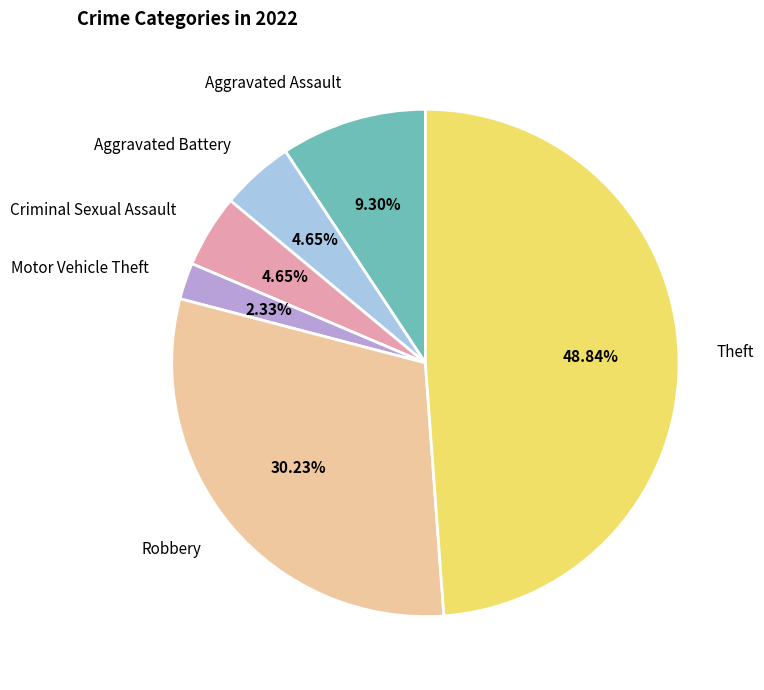

To the nearest percent, what portion does Theft represent?

49%